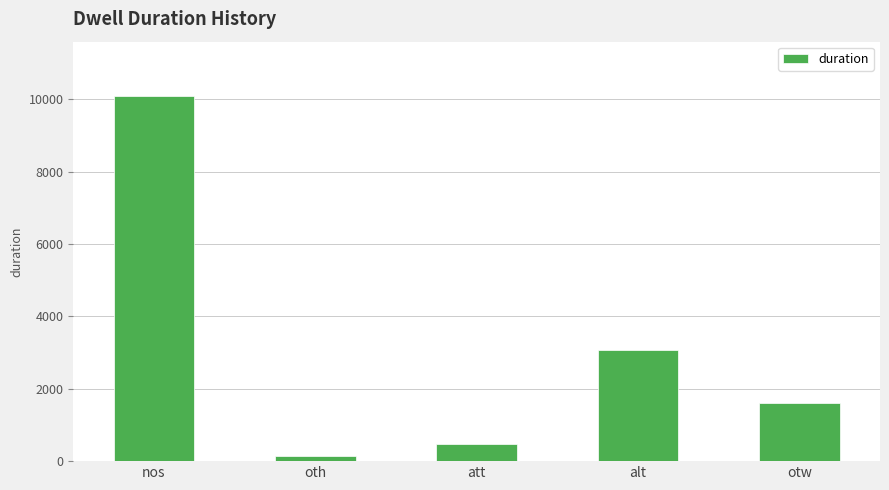

Rank the categories by value from highest to lowest.

nos, alt, otw, att, oth